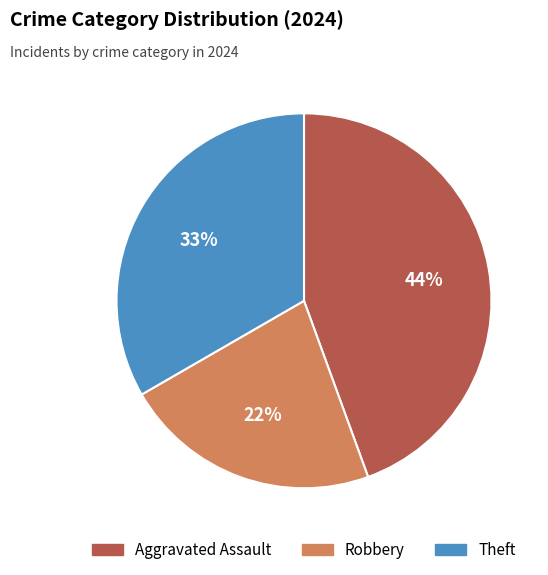

To the nearest percent, what is the combined percentage of Robbery and Theft?

56%